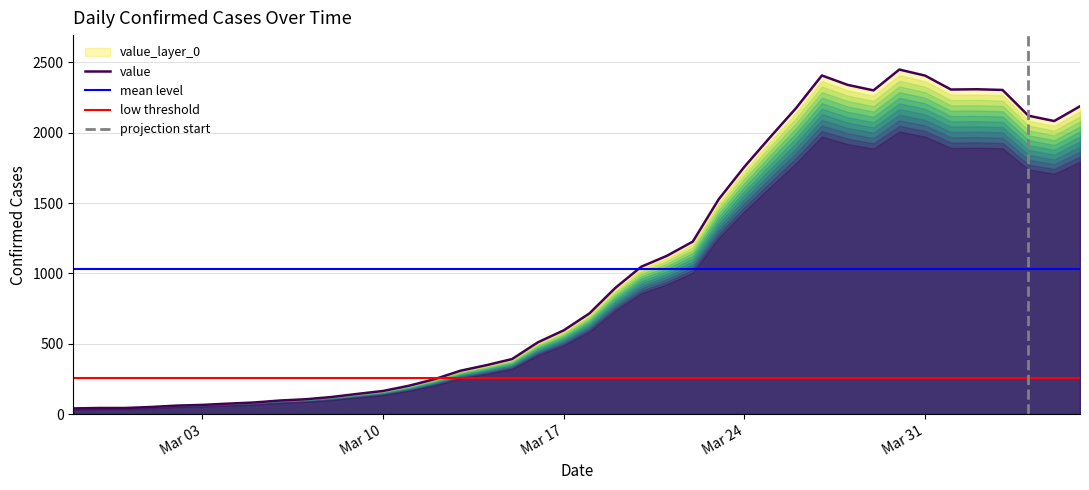

What is the highest value of the value series?

2449